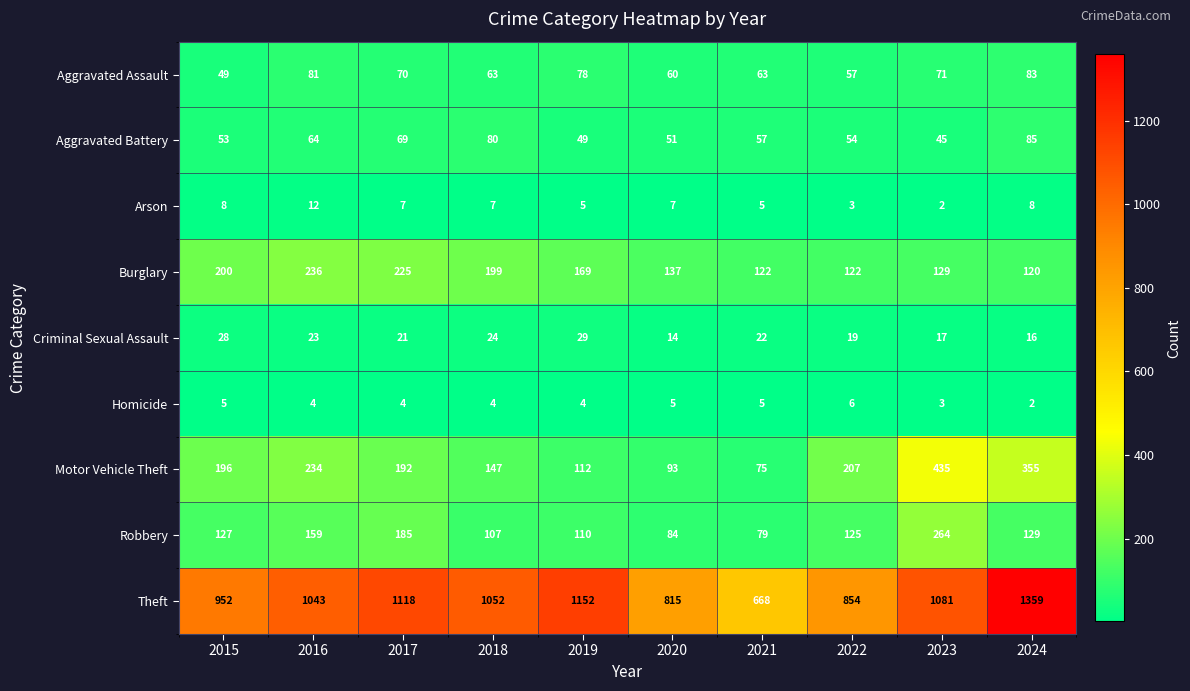

Which series has the widest spread of values?

Theft